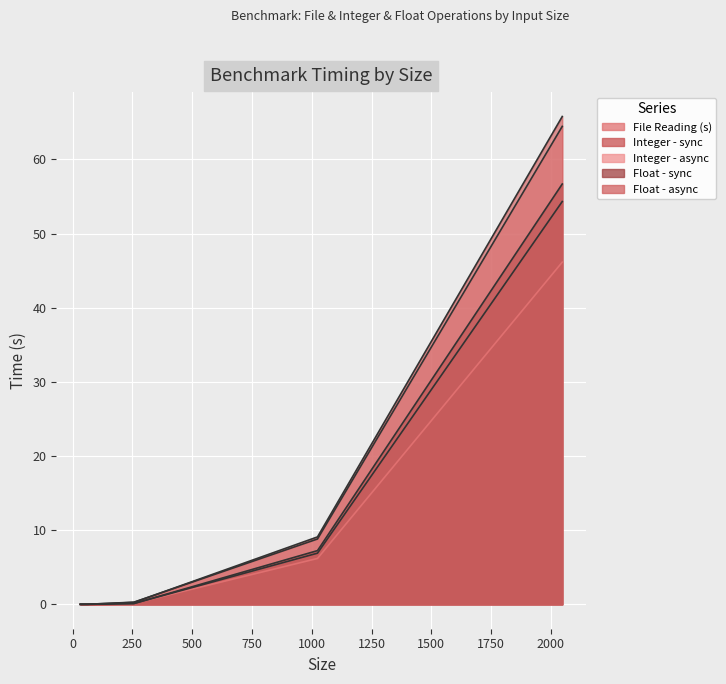

Which label corresponds to the smallest value in the chart?

32